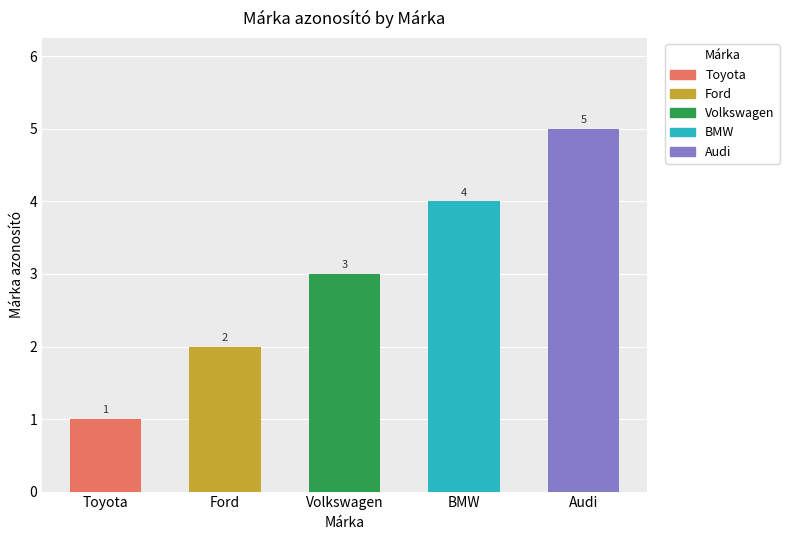

Which has a higher value, Volkswagen or Ford?

Volkswagen